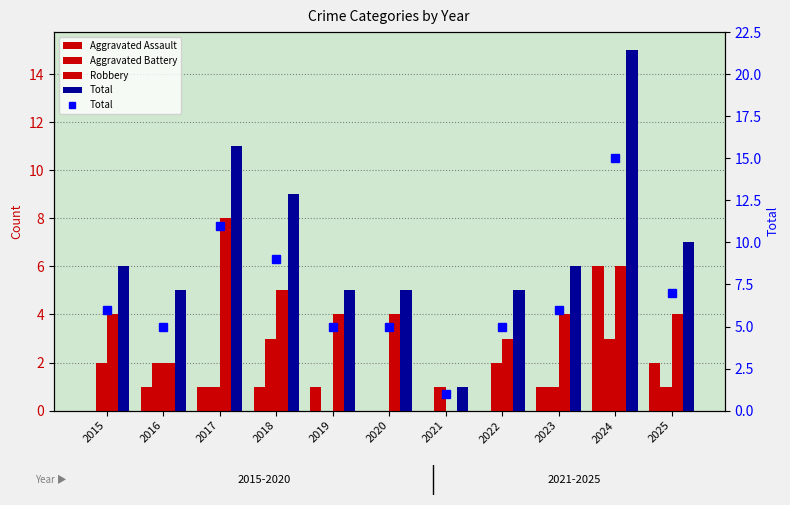

Reading left to right, extract all data points from this chart.

Aggravated Assault: 0	1	1	1	1	0	0	0	1	6	2
Aggravated Battery: 2	2	1	3	0	0	1	2	1	3	1
Robbery: 4	2	8	5	4	4	0	3	4	6	4
Total: 6	5	11	9	5	5	1	5	6	15	7